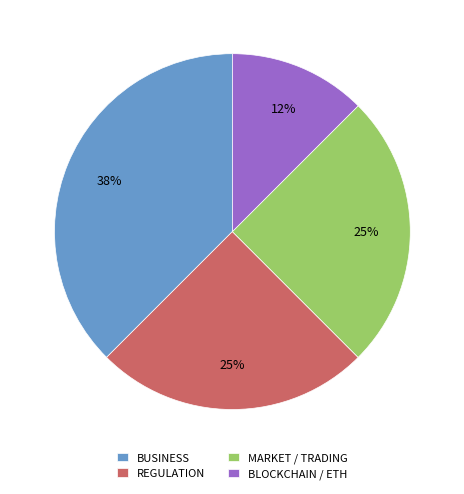

Do BLOCKCHAIN / ETH and REGULATION together represent more than half of the pie?

No